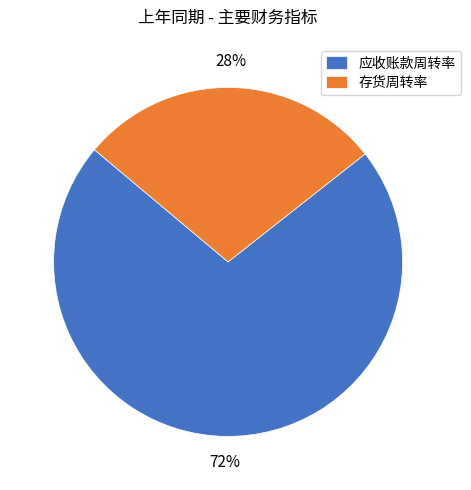

To the nearest percent, what portion does 存货周转率 represent?

28%